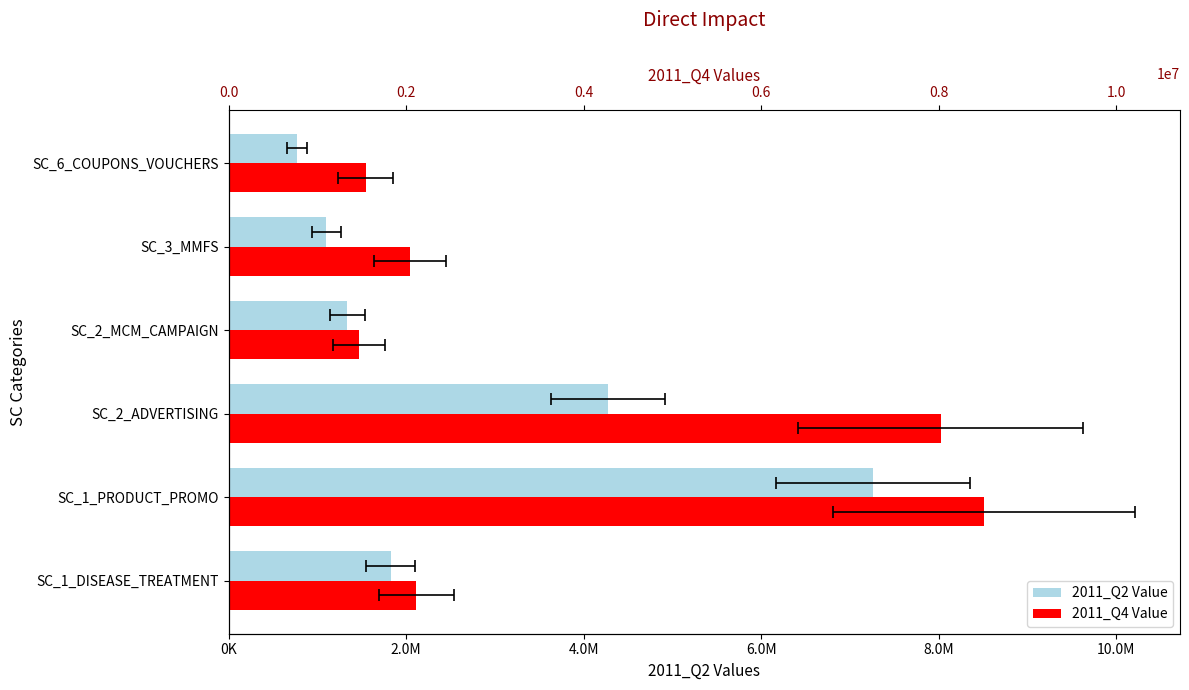

Which series changed the most between SC_1_DISEASE_TREATMENT and SC_6_COUPONS_VOUCHERS?

2011_Q2